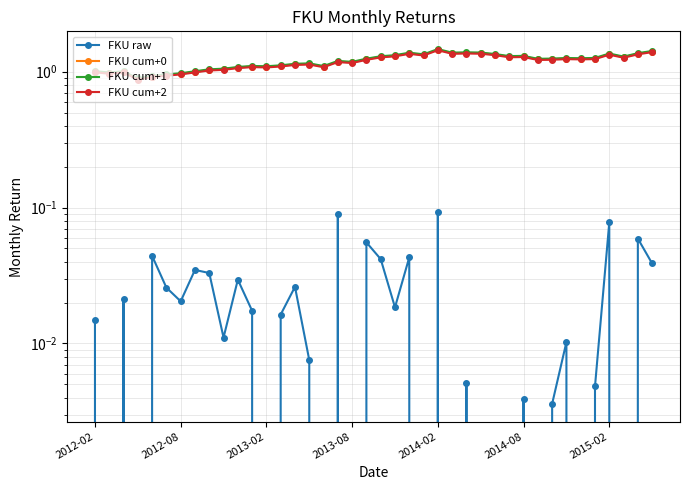

At how many categories does at least one series exceed 0?

40